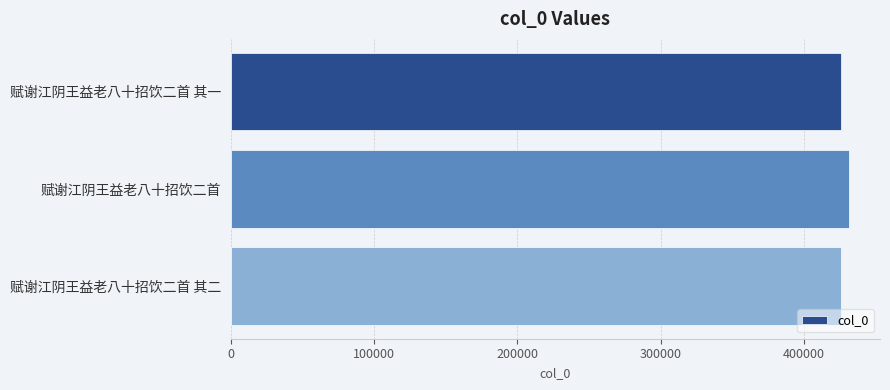

What is the maximum value shown in the chart?

431569